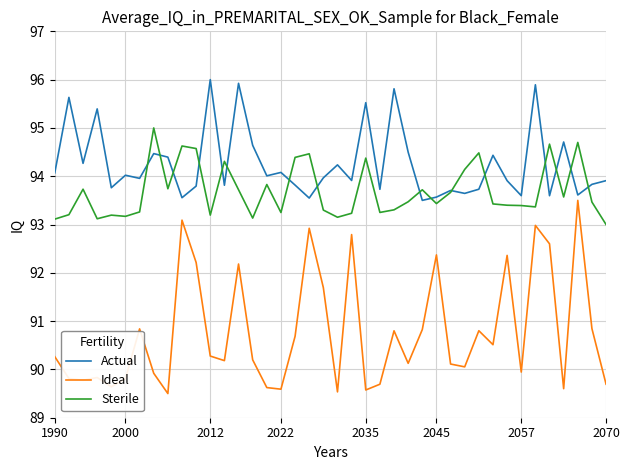

True or false: Ideal and Sterile cross at least once.

False